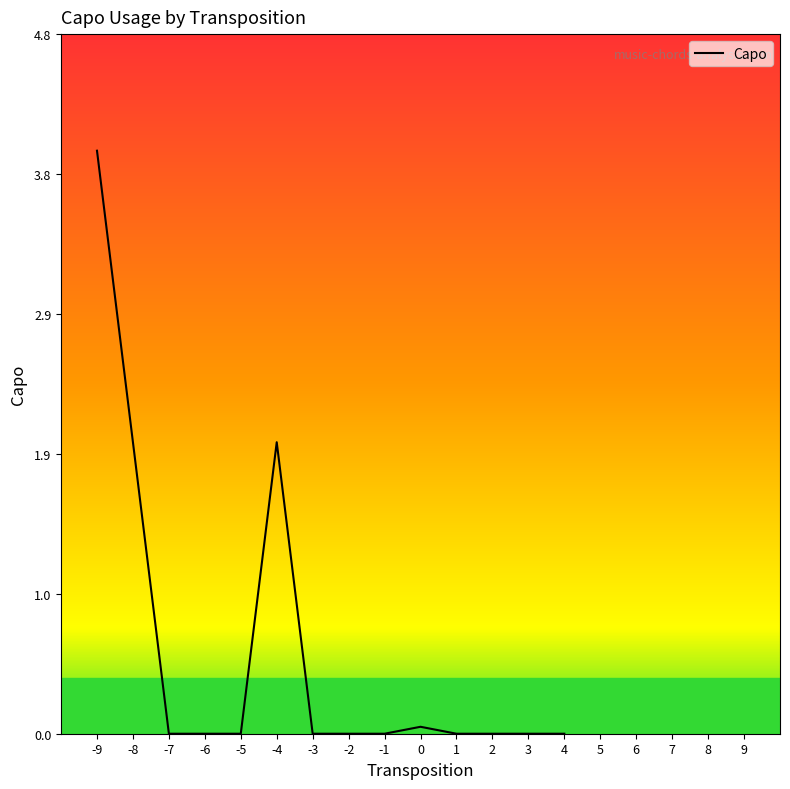

At which category does the chart reach its peak across all series?

-9